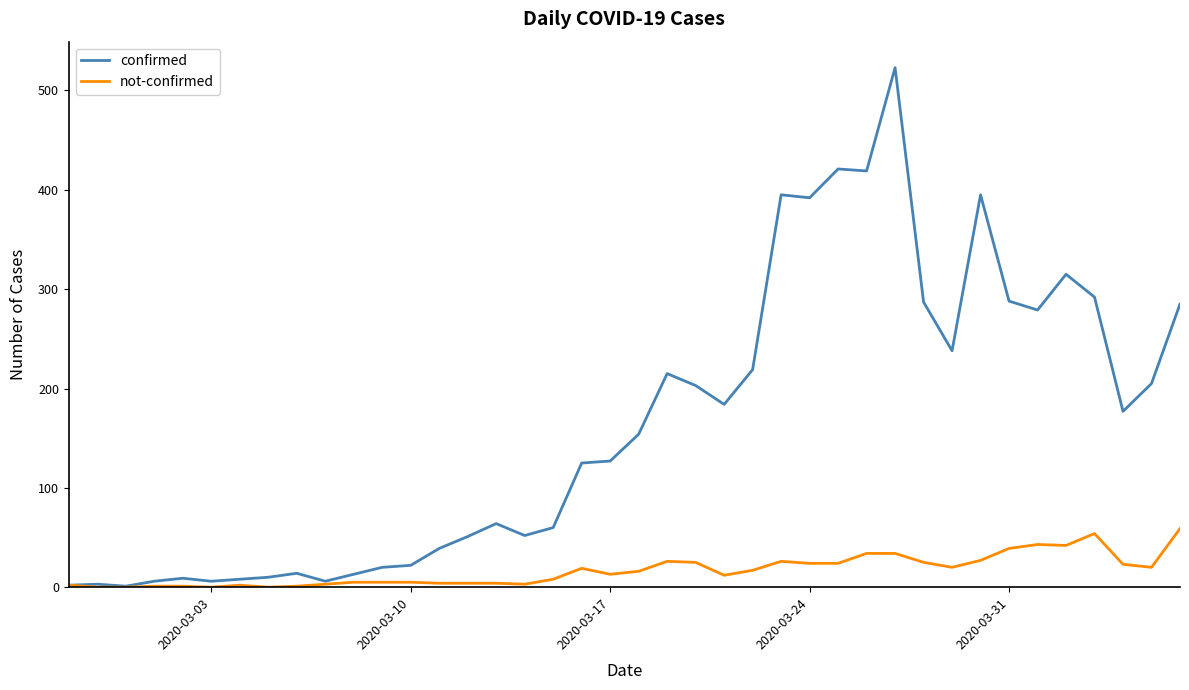

Rank the series by their maximum value, from lowest to highest.

not-confirmed, confirmed